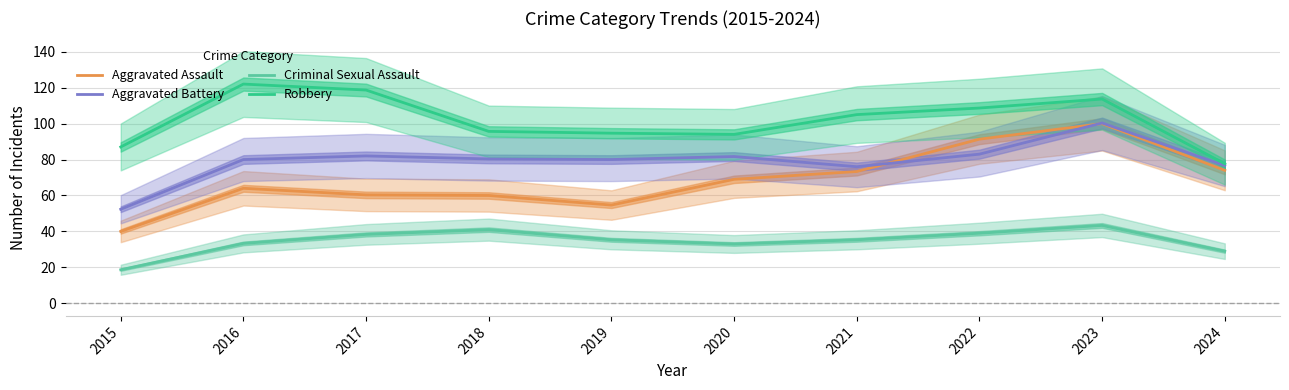

Which series has the largest total across all categories?

Robbery